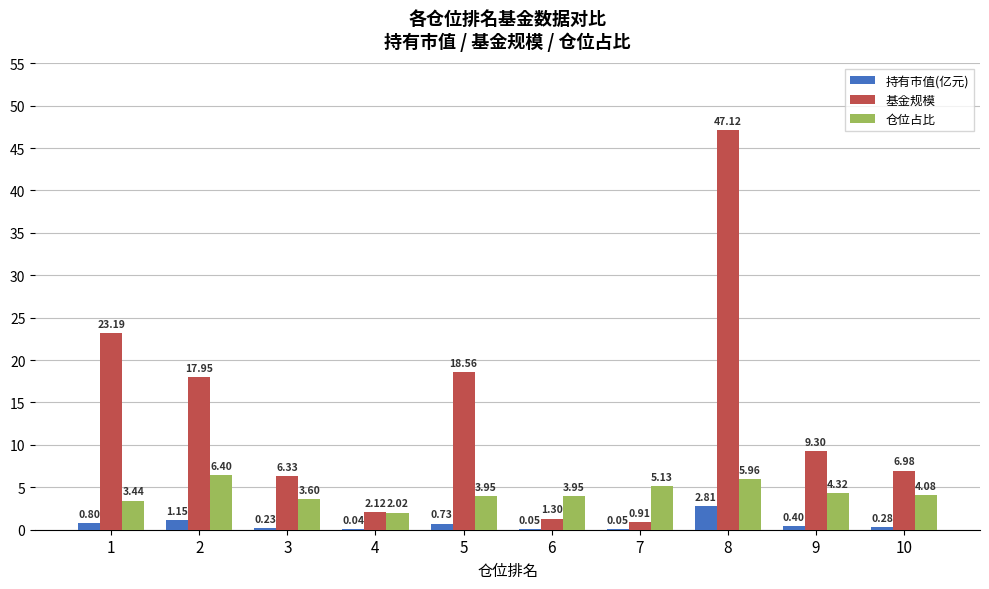

What is the sum of the 基金规模 values at 2 and 4?

20.1